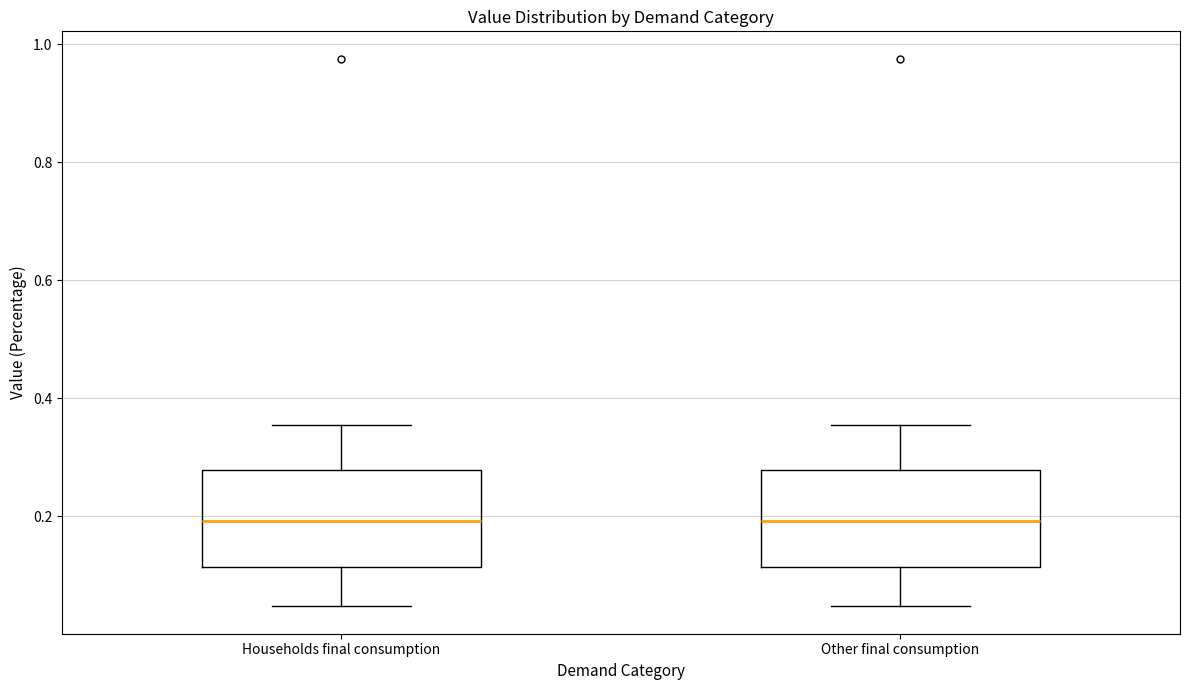

Reading left to right, read every box against the y-axis: the position of its median line, the range the box covers, and the ends of its whiskers. The values are not printed on the chart, so give them approximately, as read against the axis.

Households final consumption: median 0.20, box 0.12 to 0.28, whiskers 0.04 to 0.36
Other final consumption: median 0.20, box 0.12 to 0.28, whiskers 0.04 to 0.36